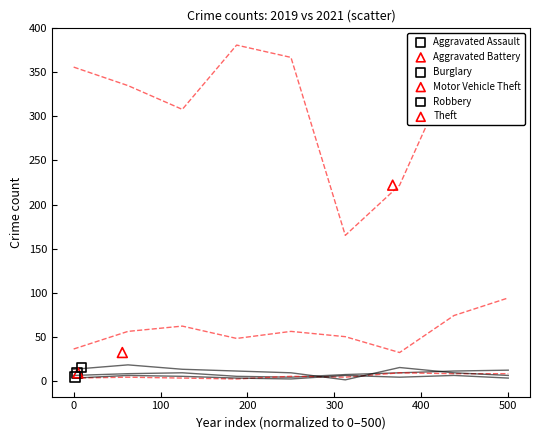

What are all the series names shown in the legend?

Aggravated Assault, Aggravated Battery, Burglary, Motor Vehicle Theft, Robbery, Theft